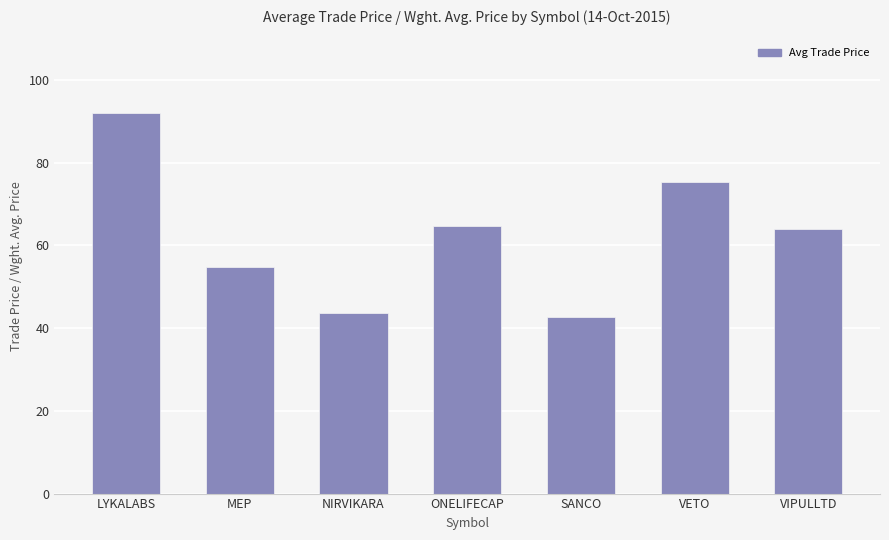

What is the difference between the maximum and minimum values?

49.4